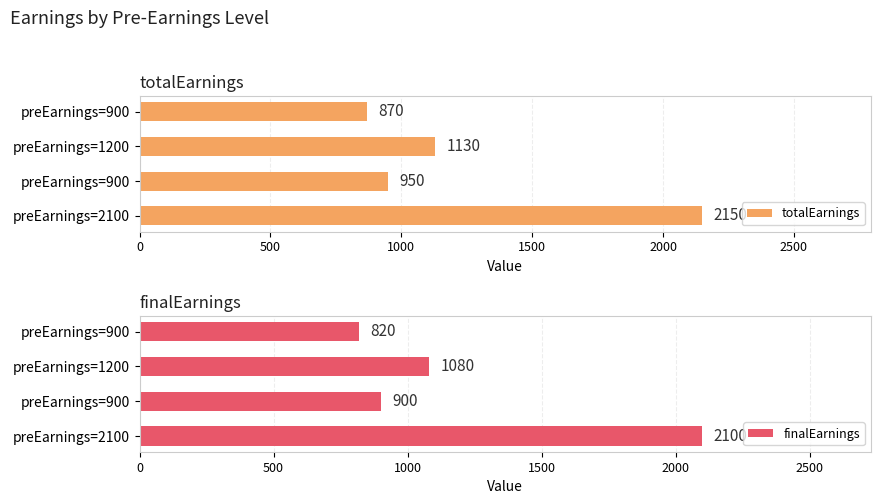

What is the approximate value of totalEarnings at preEarnings=1200, to the nearest 100?

1100